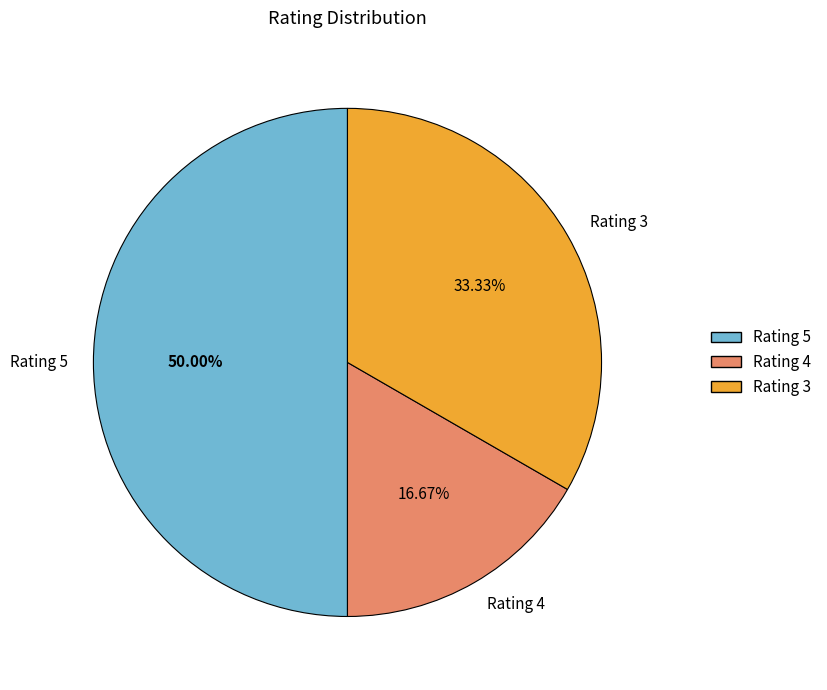

Do Rating 4 and Rating 5 together represent more than half of the pie?

Yes